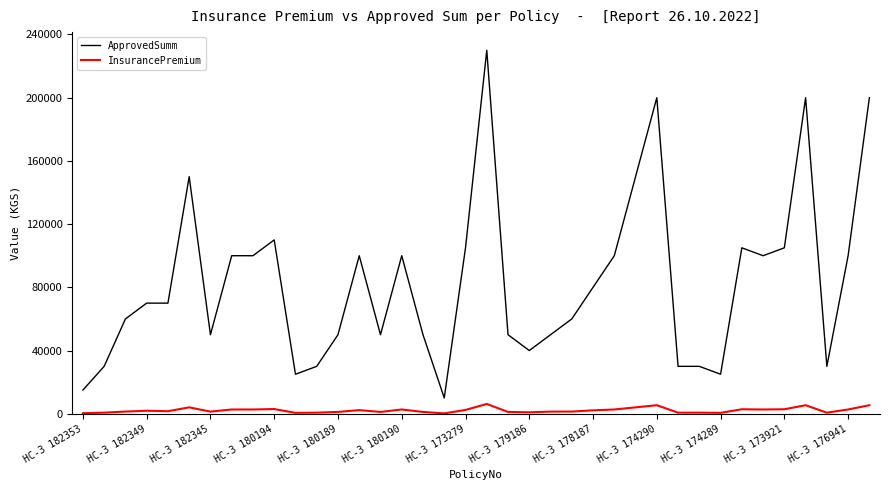

What is the lowest value of the ApprovedSumm series?

10000